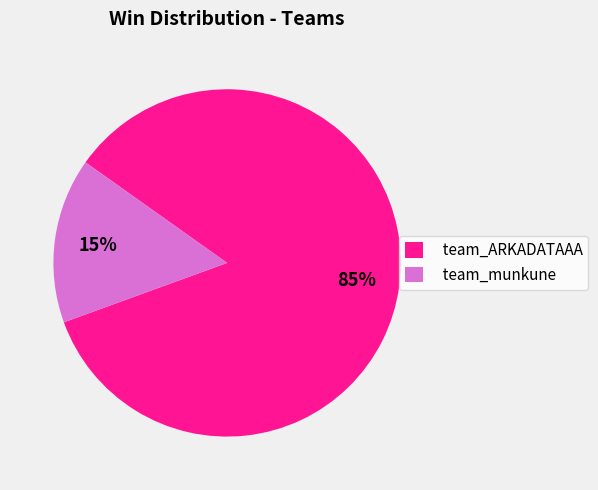

To the nearest percent, what is the average slice percentage?

50%